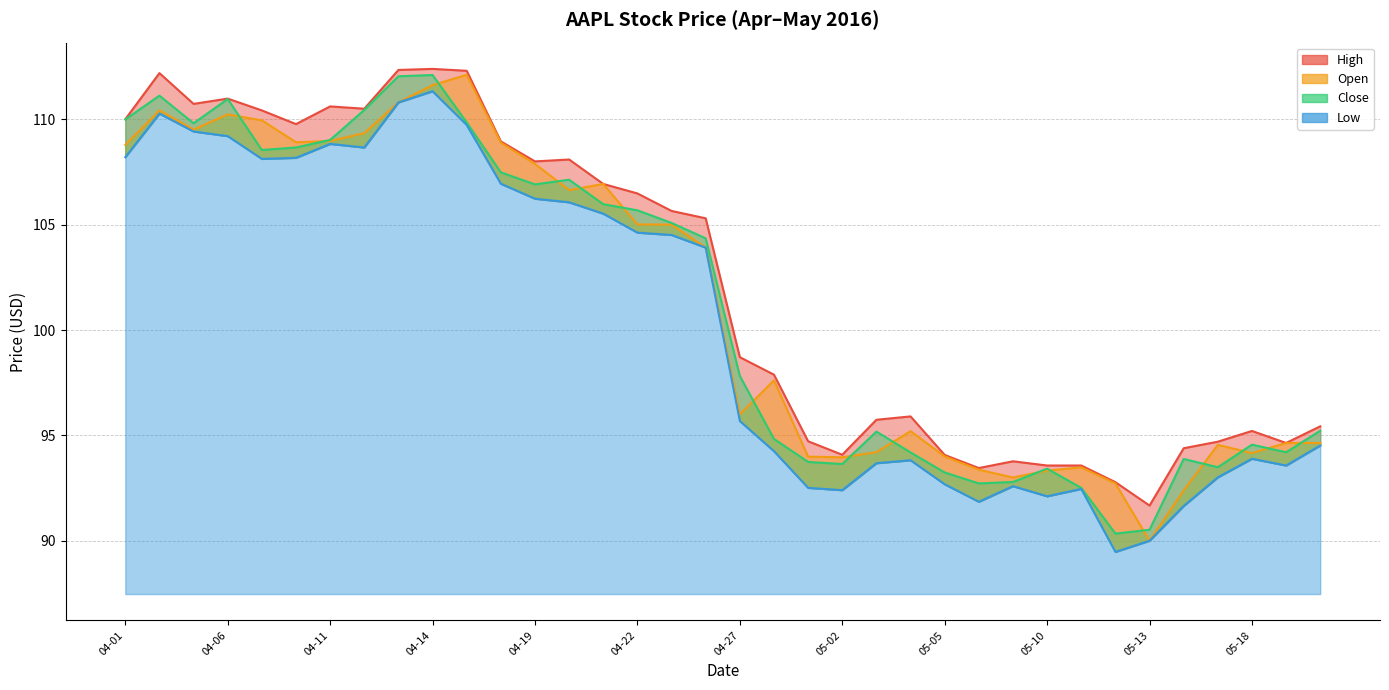

What is the difference between the maximum and minimum values in the Open series?

22.1